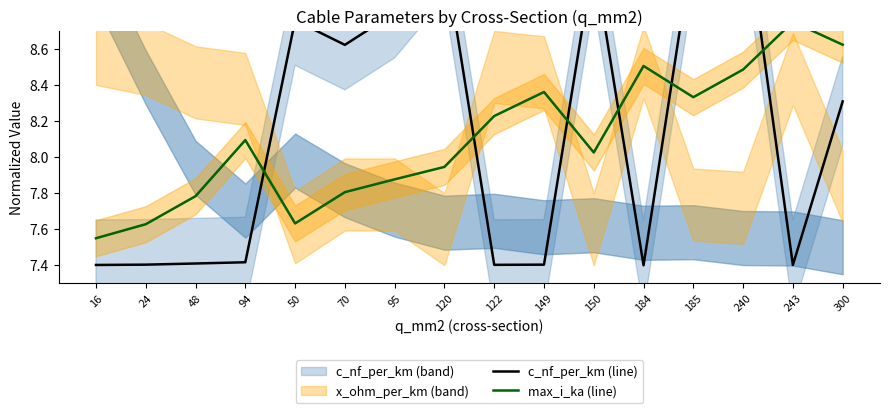

What position from the left is 240?

14